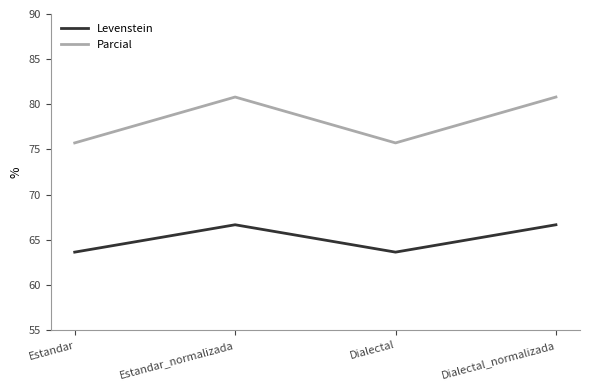

Which series has the largest total across all categories?

Parcial